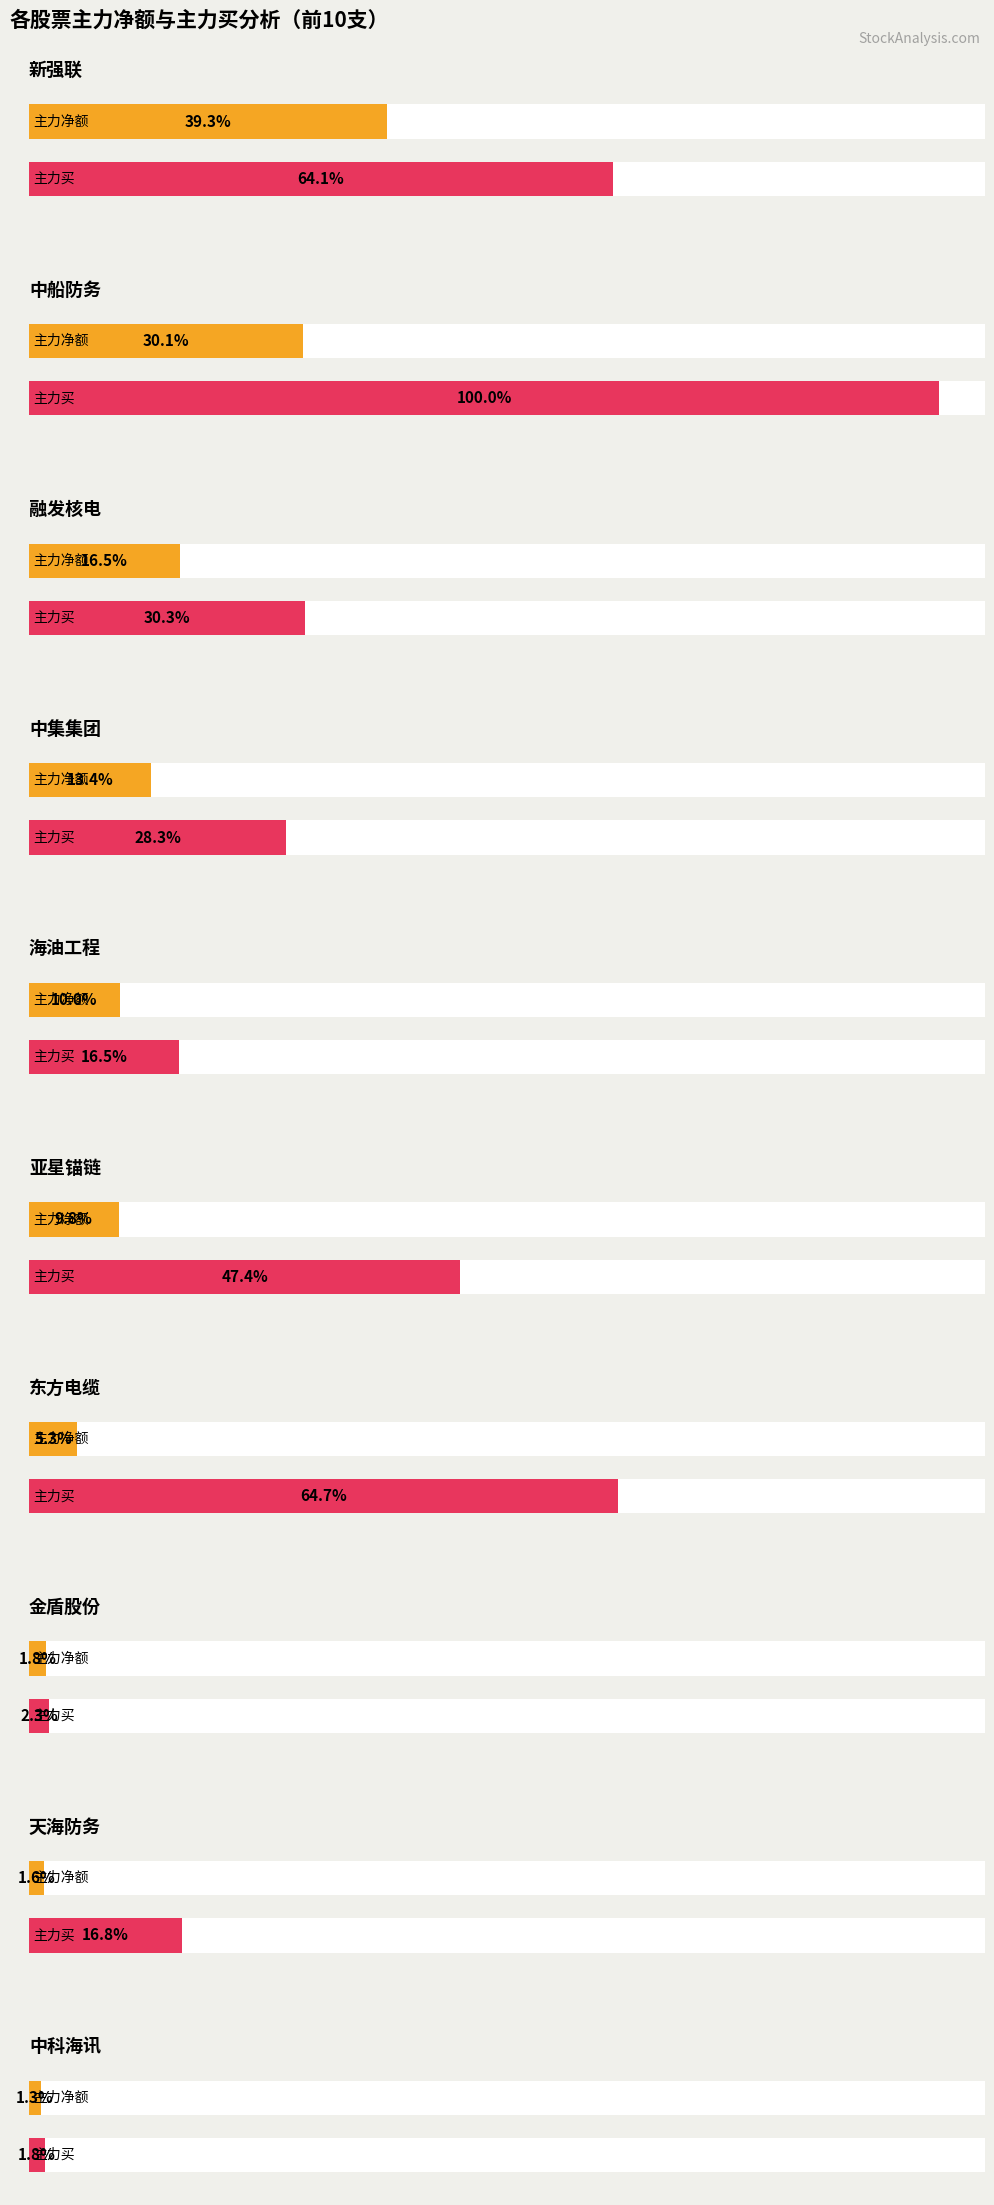

At which label does 净额 first exceed 7481721?

新强联